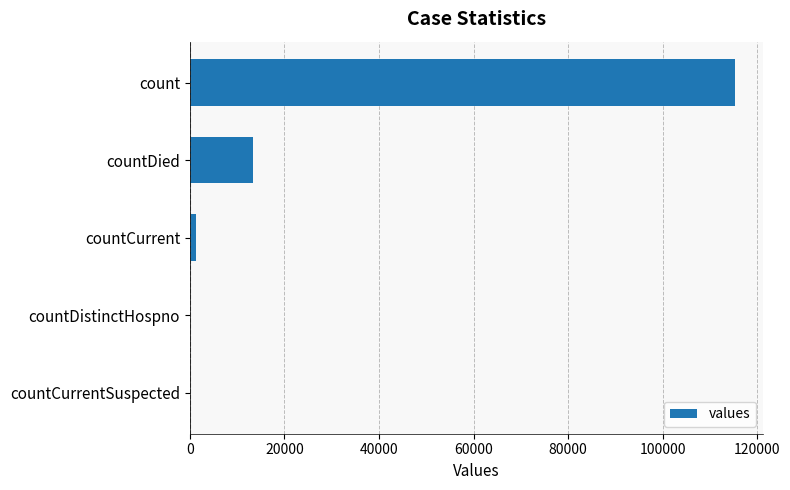

What is the sum of all values?

130105